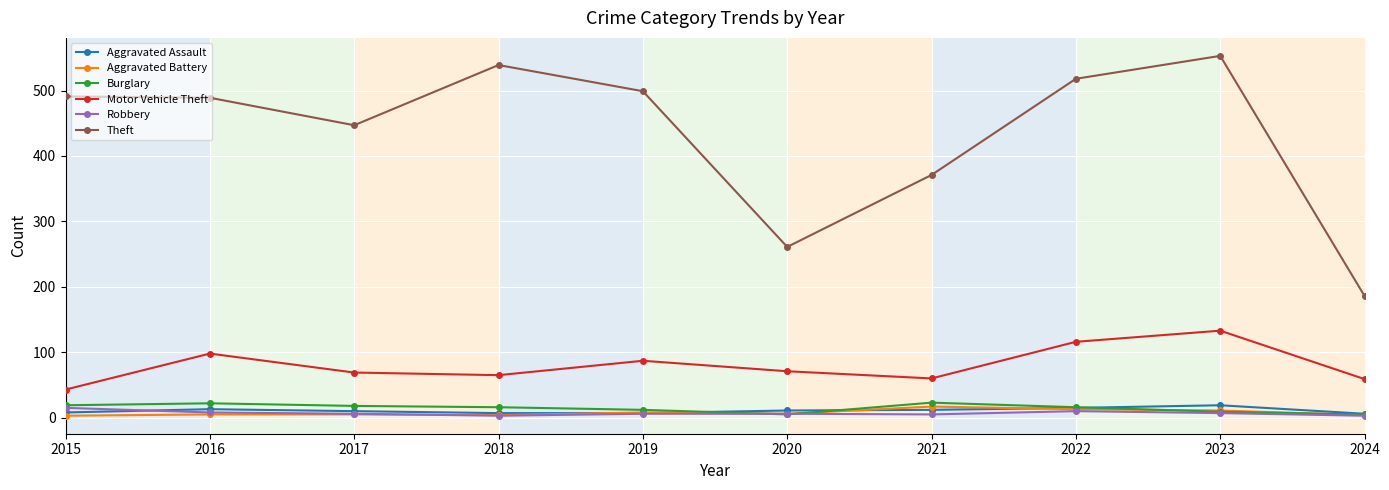

What is the value of the Motor Vehicle Theft point at the 3rd from the left?

69